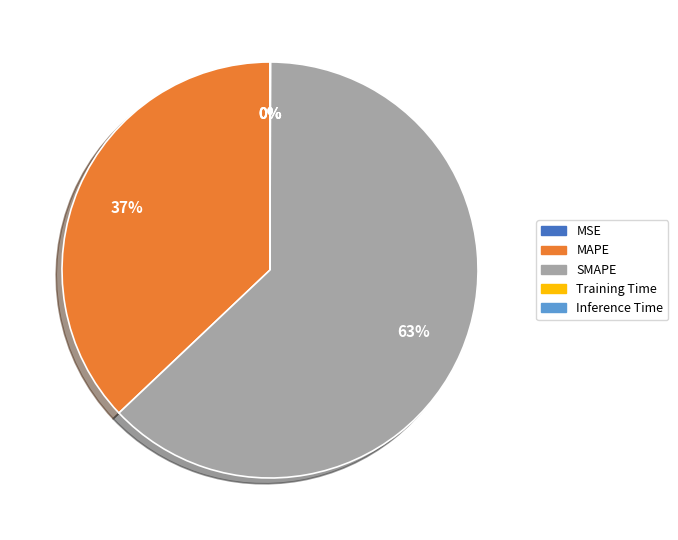

What is the largest slice in the pie chart?

SMAPE